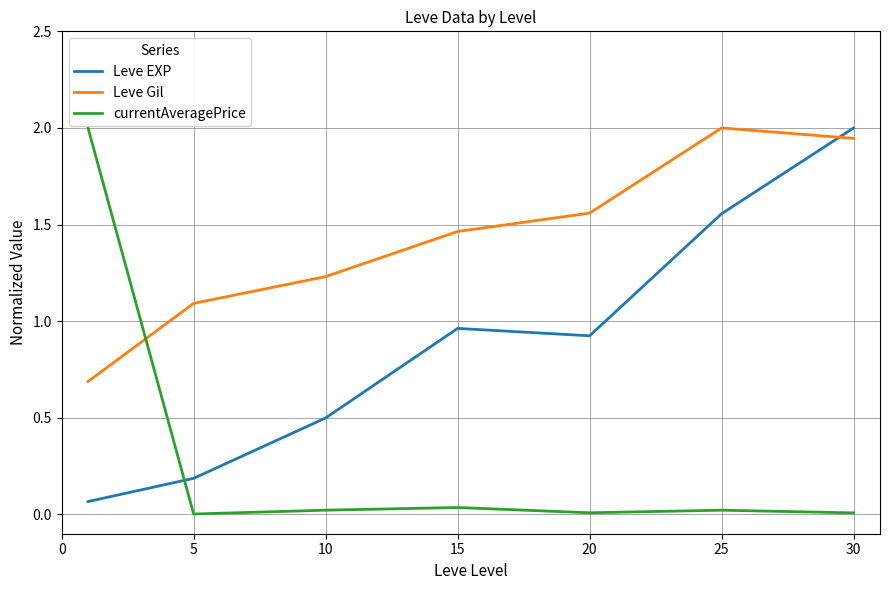

Which series has the largest total across all categories?

Leve Gil